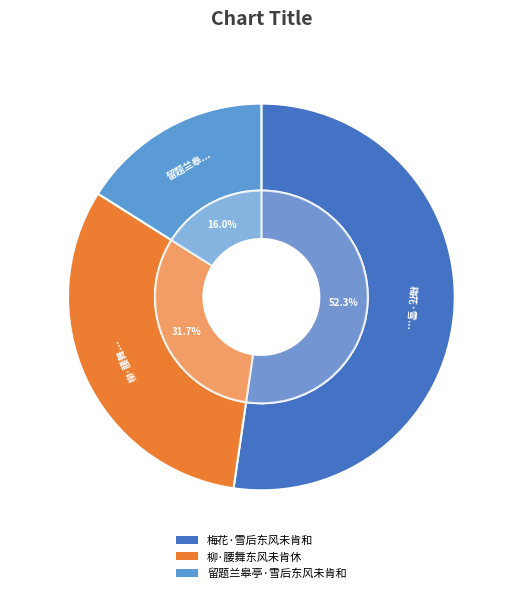

What is the change in value from 梅花·雪后东风未肯和 to 留题兰皋亭·雪后东风未肯和?

-232096